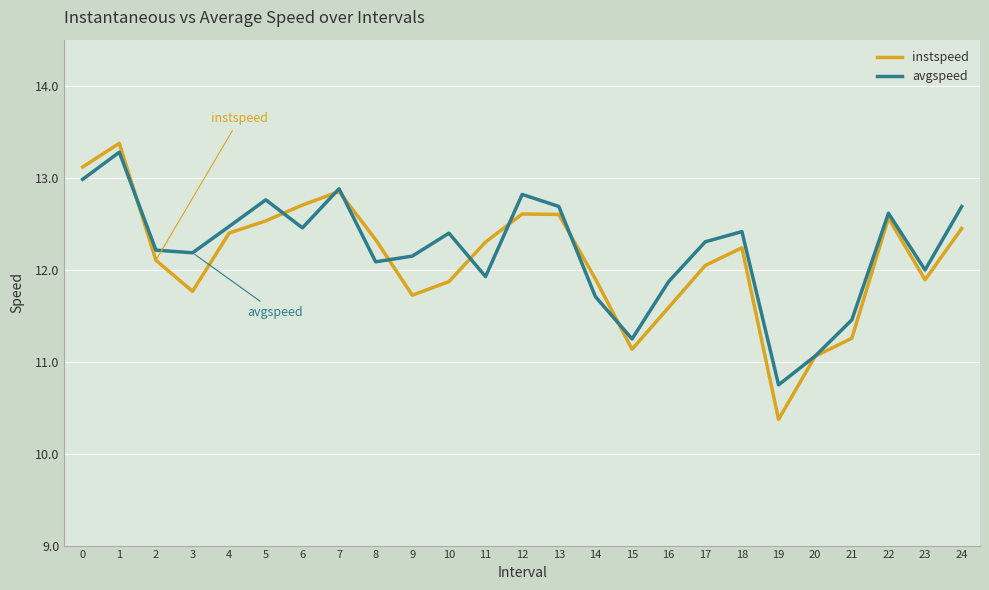

What is the highest value of the instspeed series?

13.4